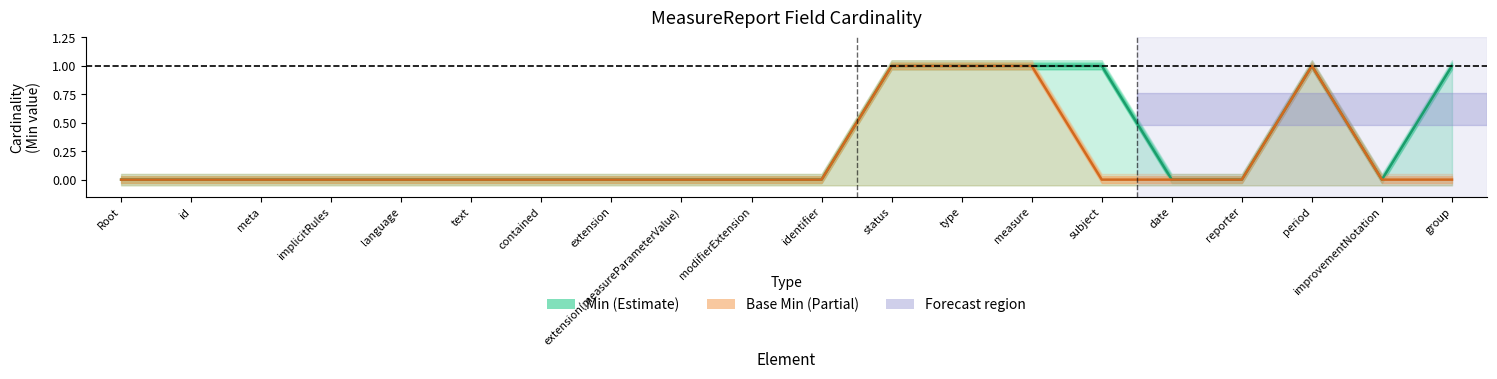

Is it true that Base Min equals 0 at group?

False